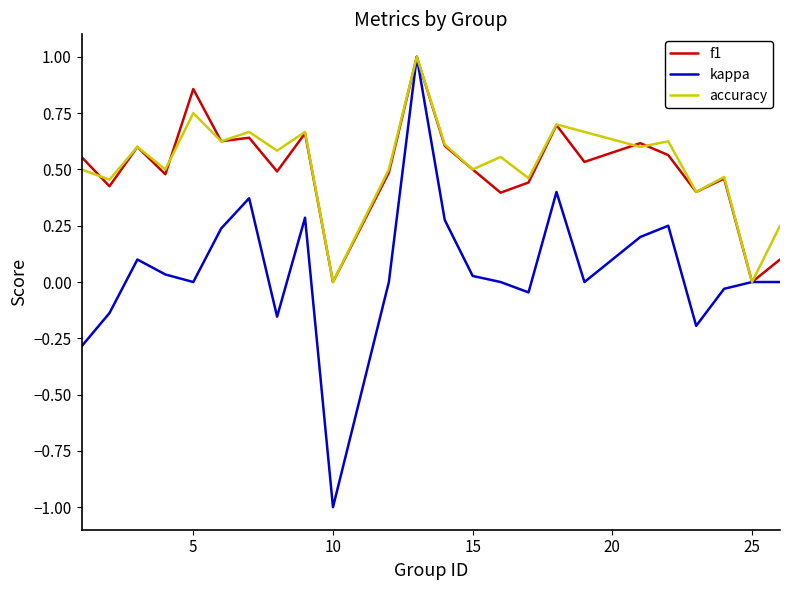

Which series has the largest total across all categories?

accuracy